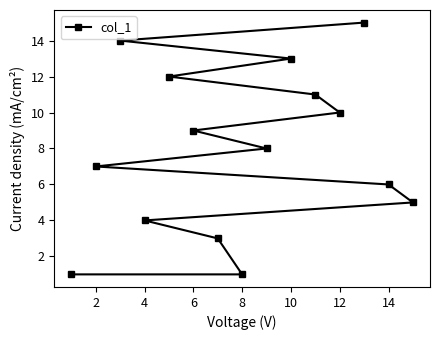

True or false: the data has more than 2 interior local peaks.

False